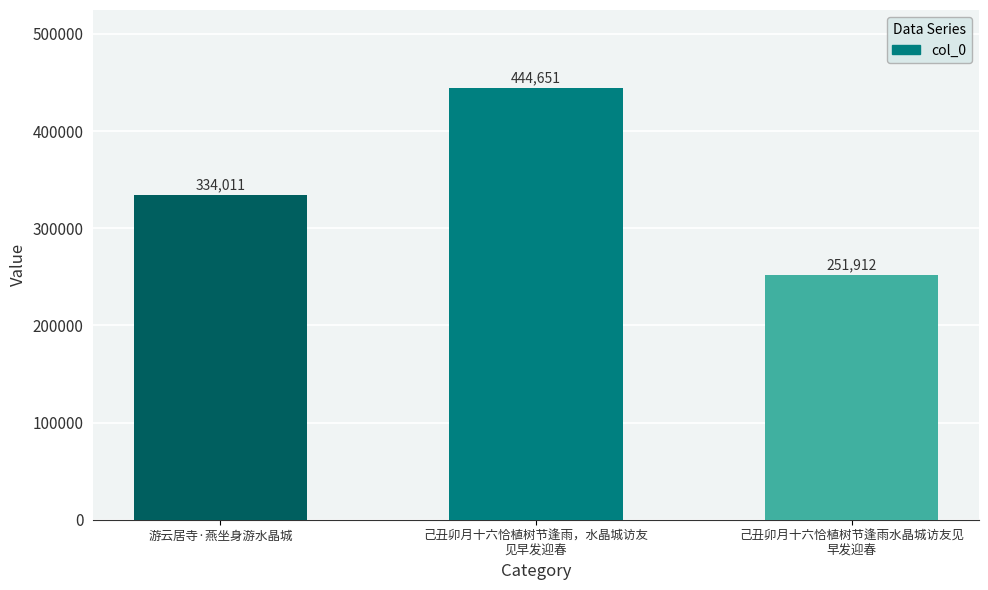

Does the chart contain any negative values?

No